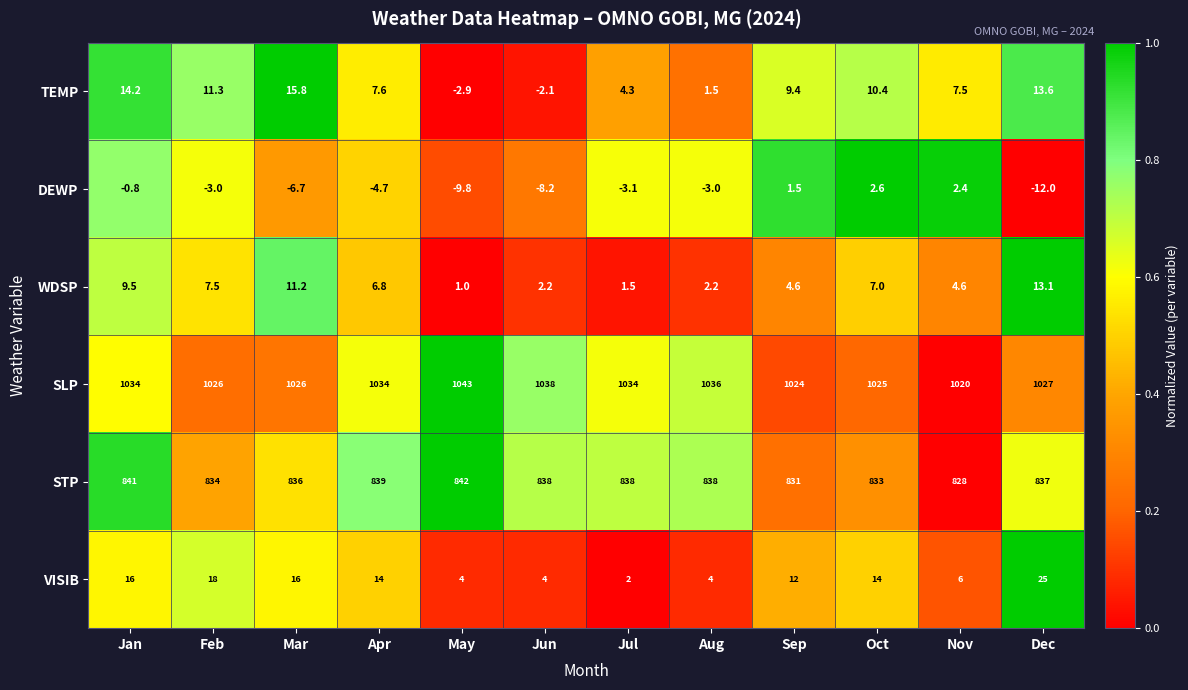

What is the difference between the highest and lowest values at Jun?

1046.2